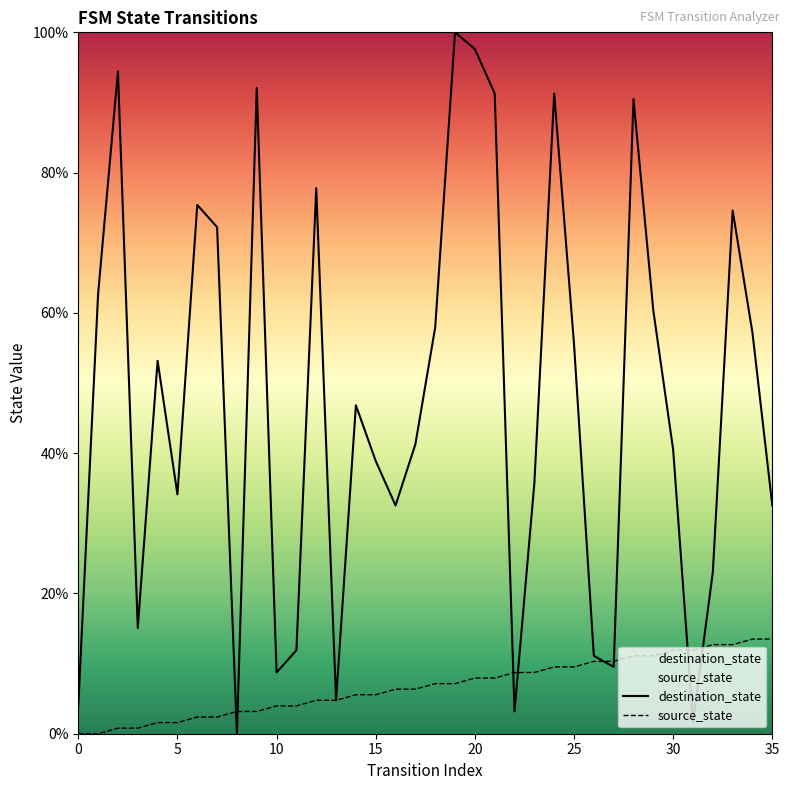

What is the total value across all series at 13?

9.5